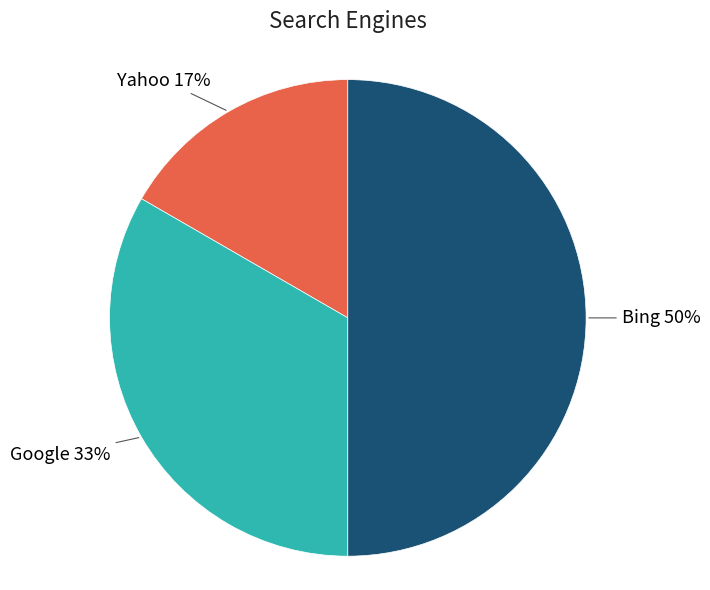

To the nearest percent, what is the difference between the largest and smallest slice percentages?

33%